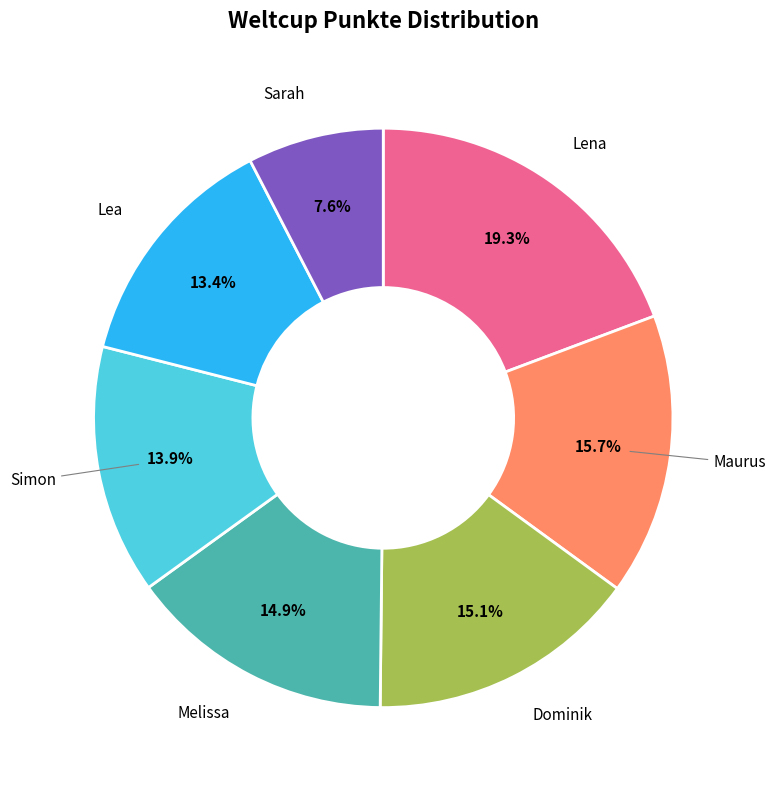

Is there any slice that represents more than half of the pie?

No